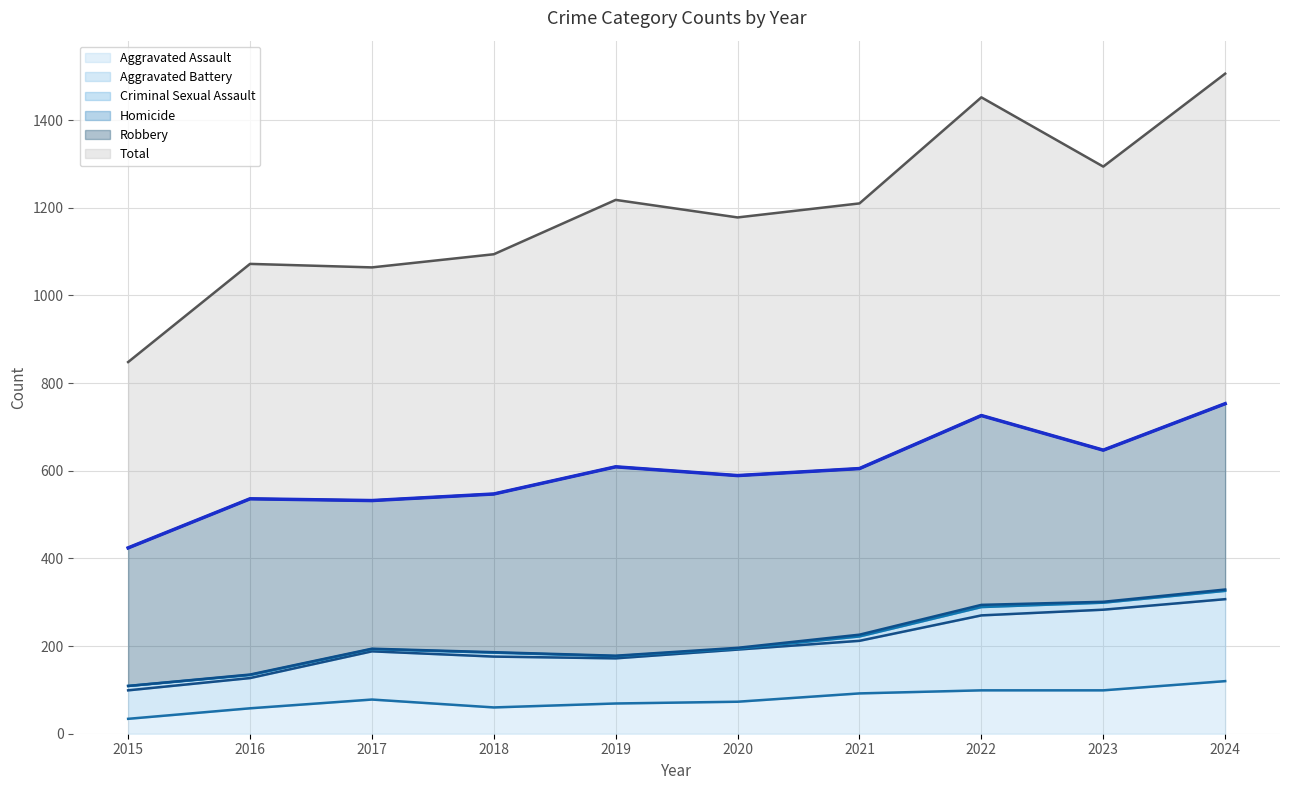

True or false: the data shows 753 at 2024.

True